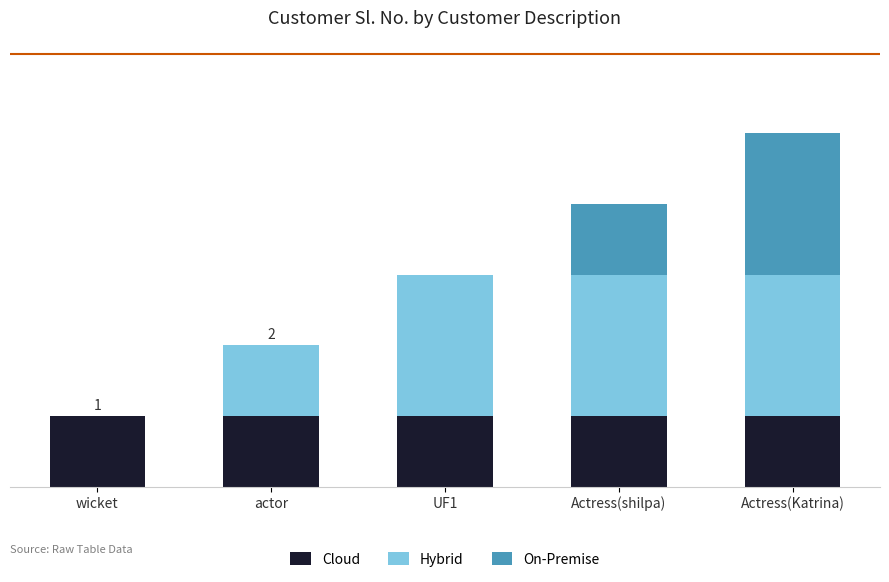

Read the Hybrid value at Actress(shilpa).

2